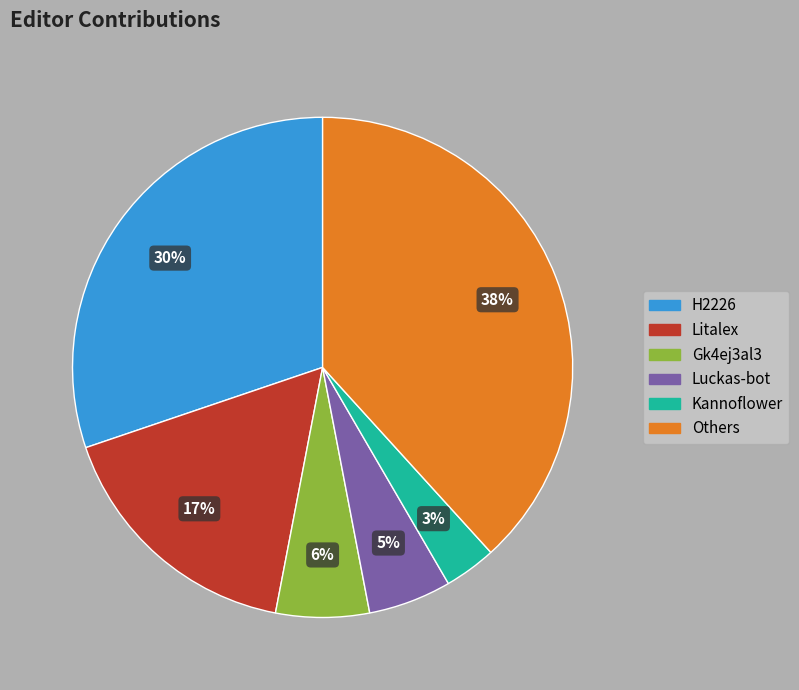

To the nearest percent, what is the difference between the largest and smallest slice percentages?

35%